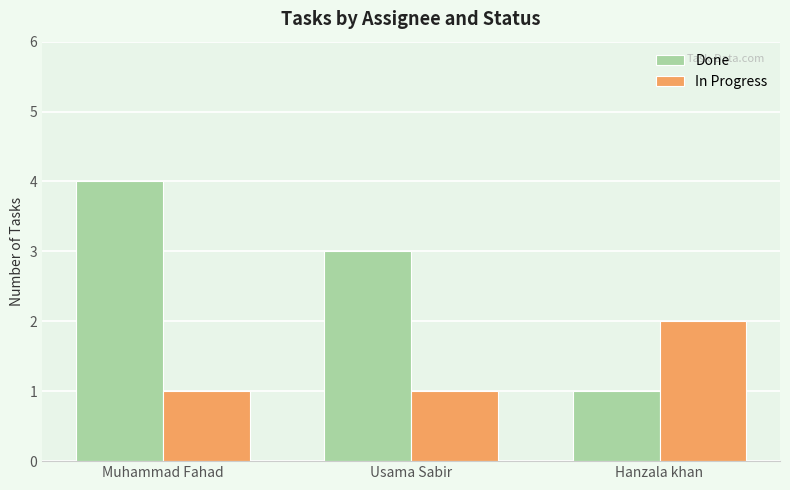

What is the difference between the In Progress values at Usama Sabir and Hanzala khan?

1